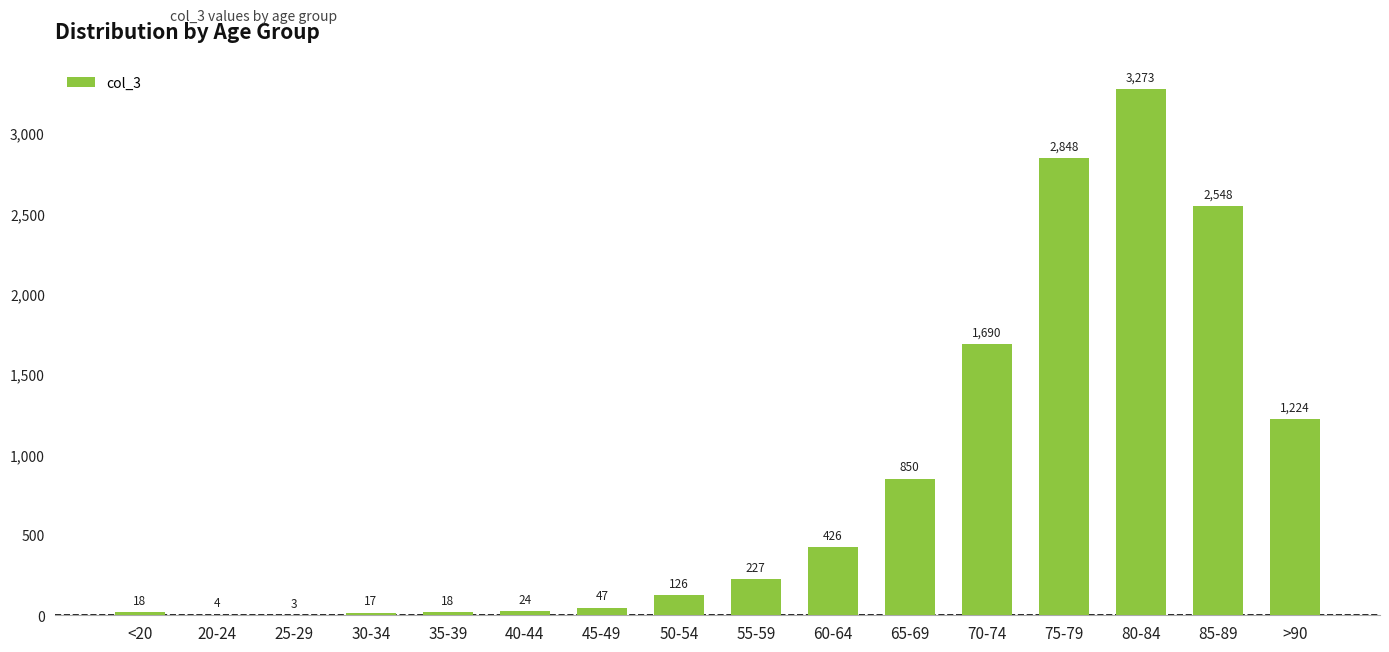

The value at 35-39 is 18. True or false?

True